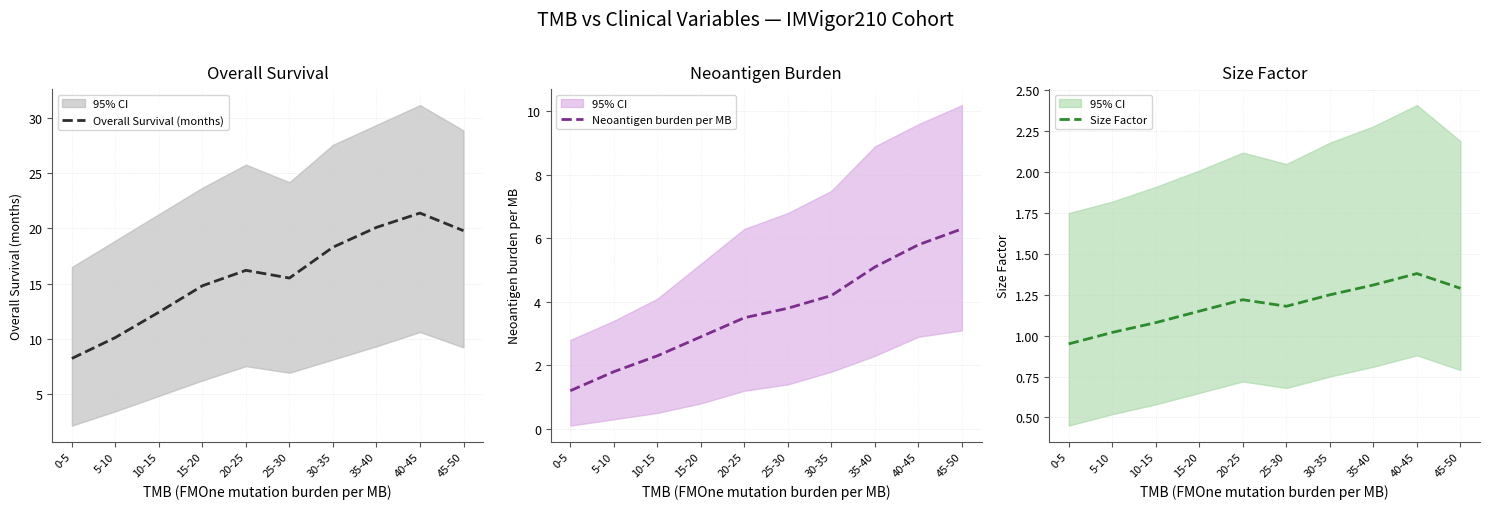

Which has a higher value, 45-50 or 35-40?

35-40